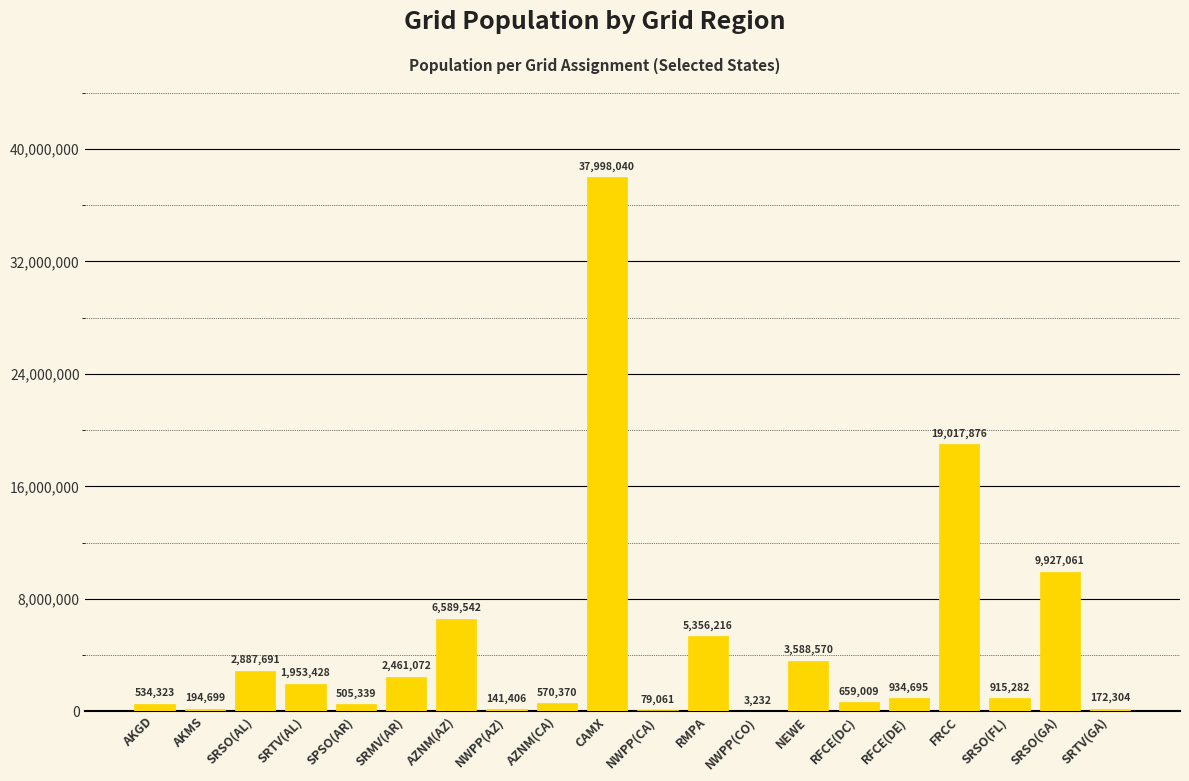

What is the greatest value displayed?

37998040